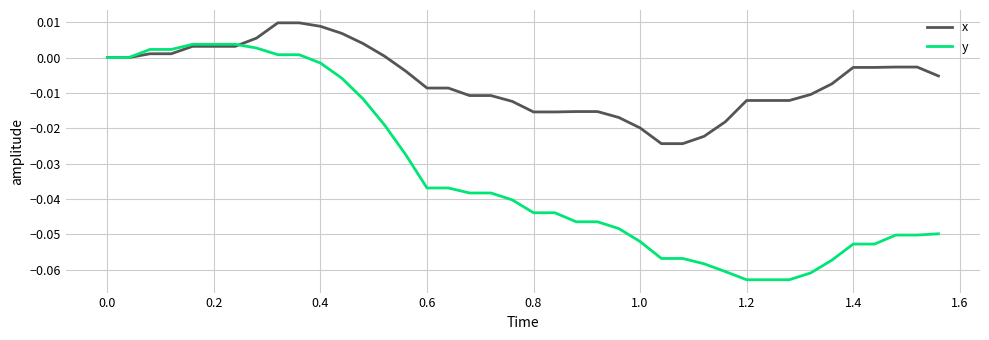

Which series has the largest range (max minus min)?

y